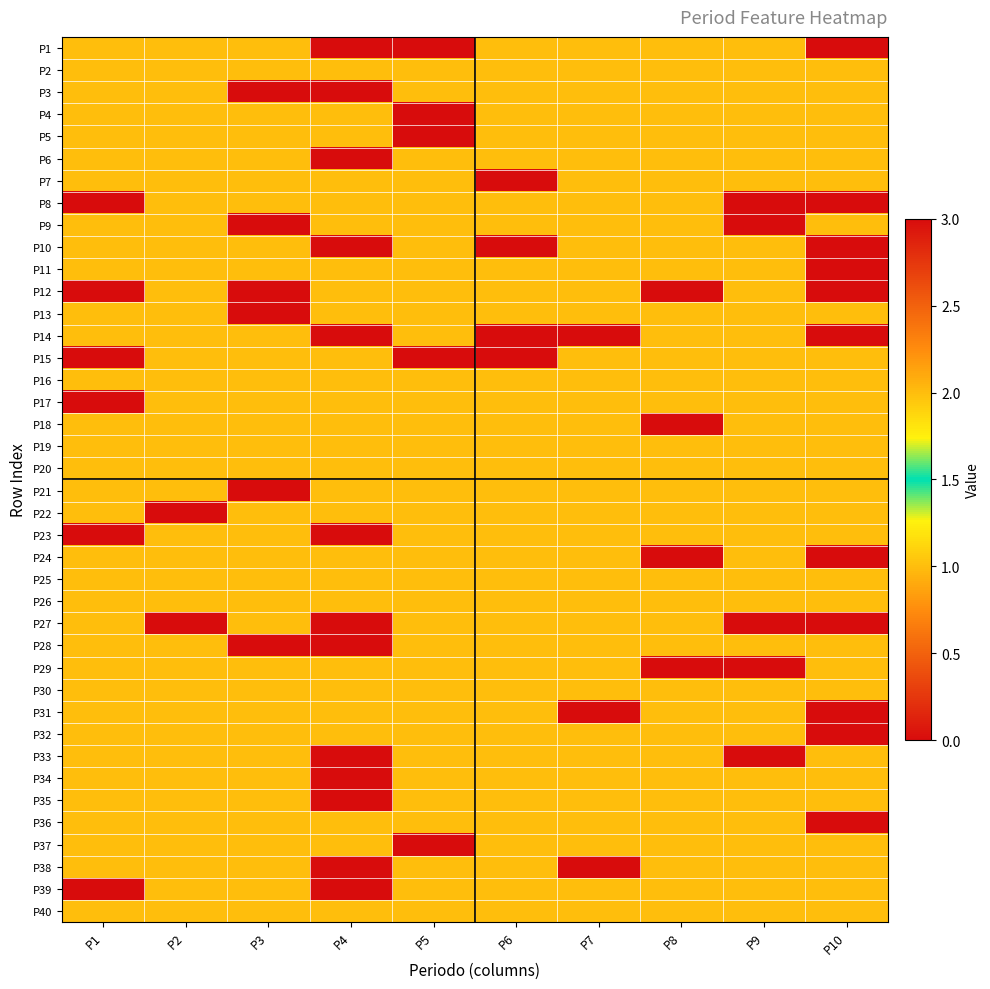

How many distinct data groups are displayed?

40